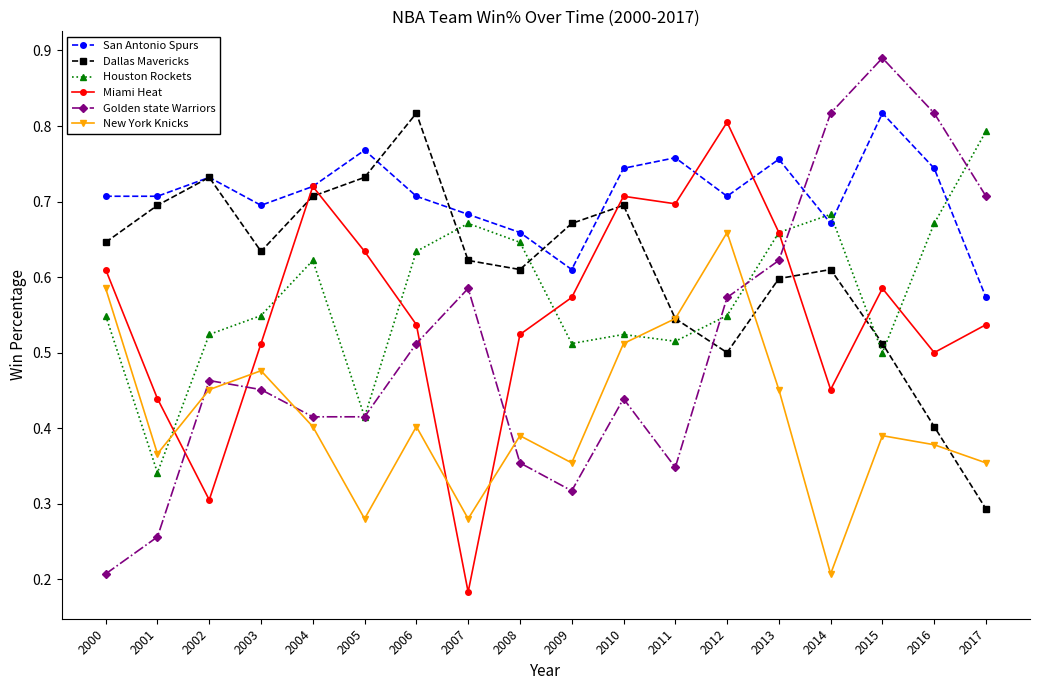

Is it true that Golden state Warriors equals 0.6 at 2007?

True